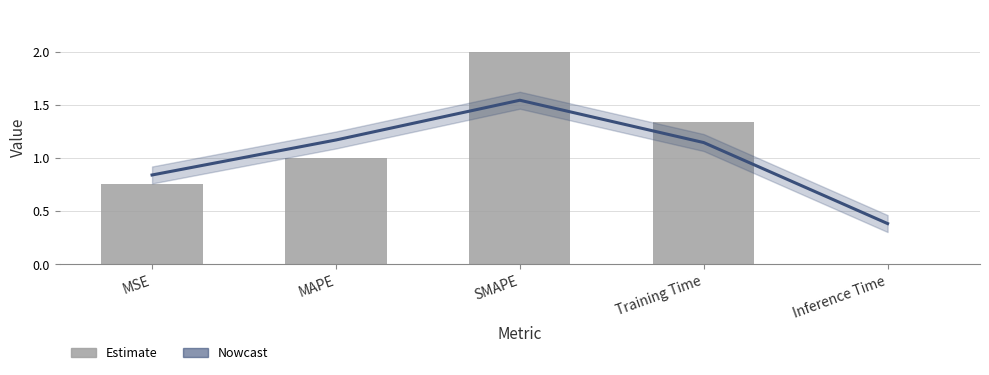

What is the value of the col_1 bar at the 4th from the left?

1.3